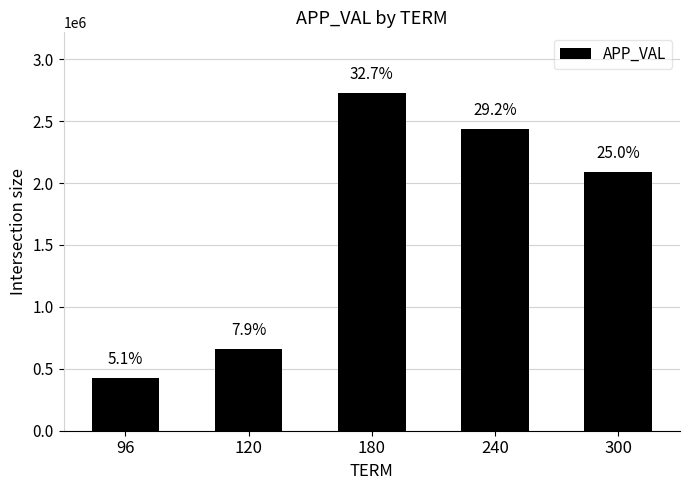

Is it true that the value at 180 is 4006923?

False